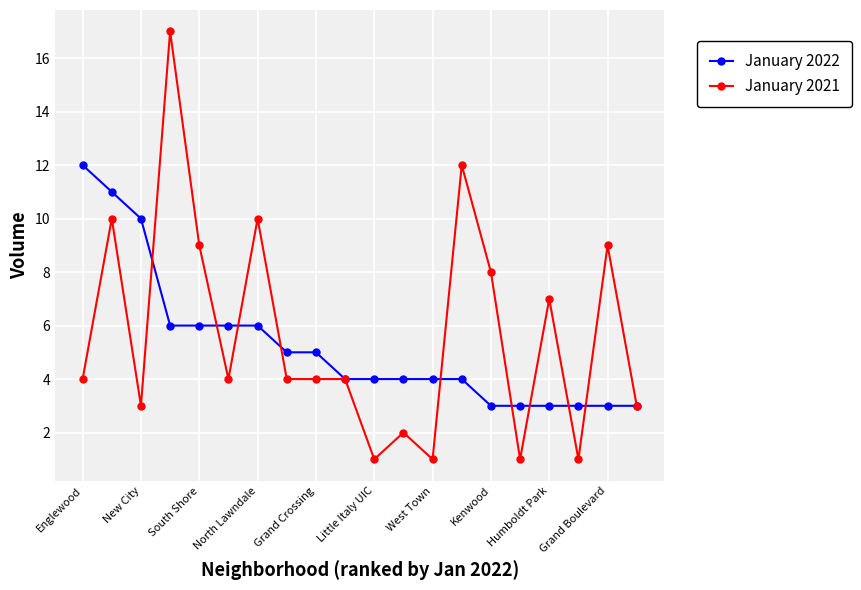

What is the difference between the maximum and minimum values in the January 2022 series?

9